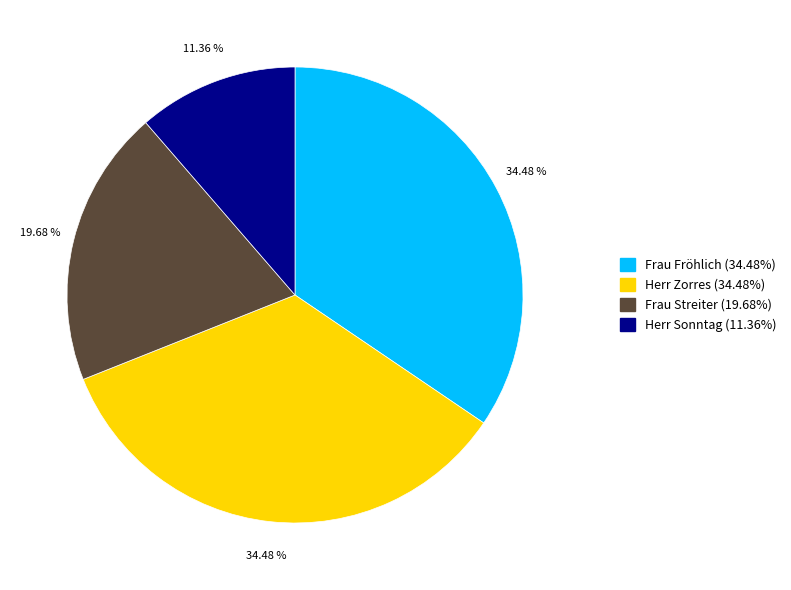

What percentage is the Herr Sonntag slice, to the nearest percent?

11%